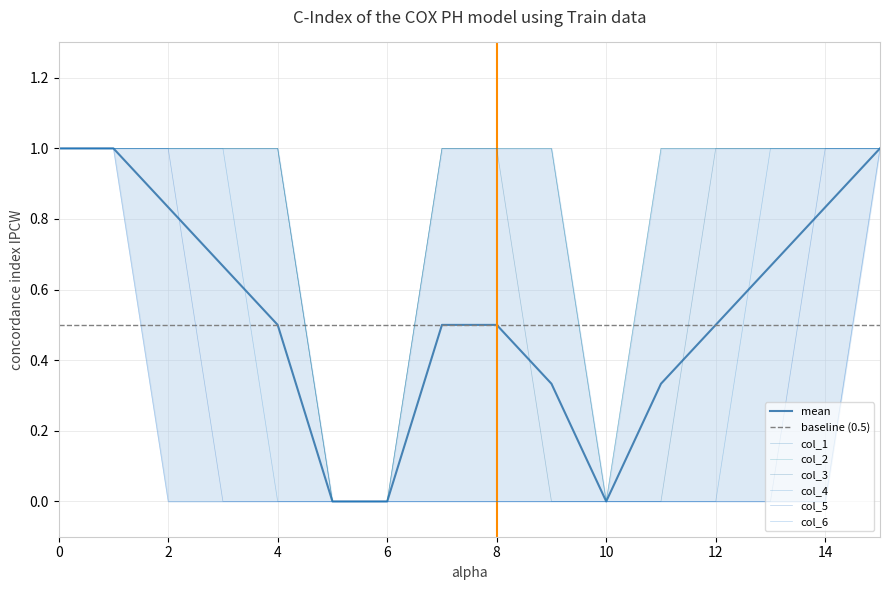

Which series has the largest total across all categories?

col_1